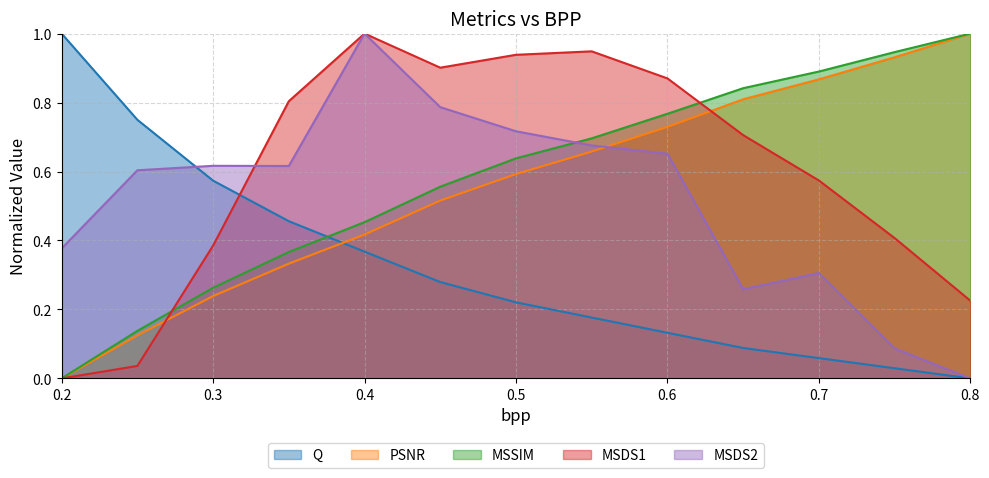

What is the difference between the MSDS2 values at 0.4 and 0.75?

0.9